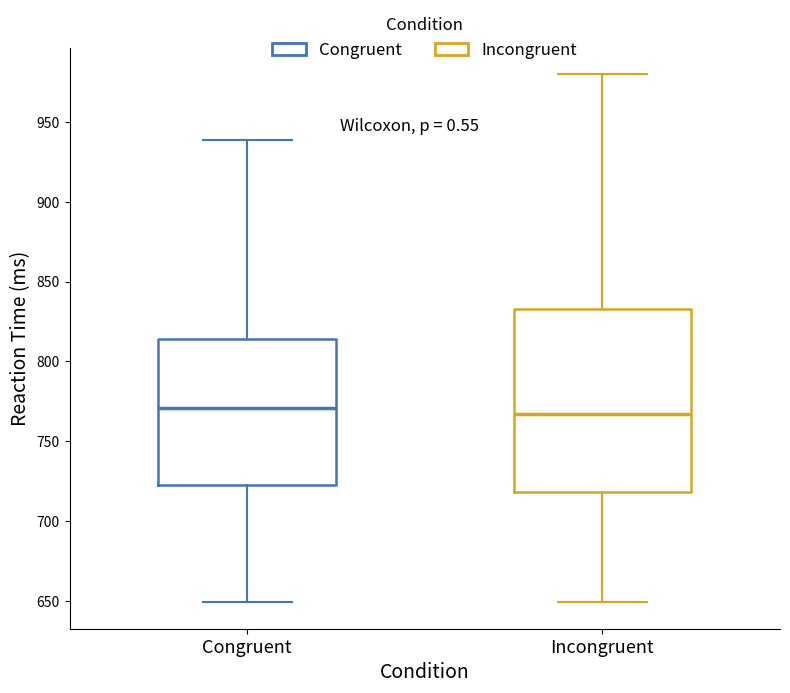

Which box is the tallest, from its lower edge to its upper edge?

Incongruent